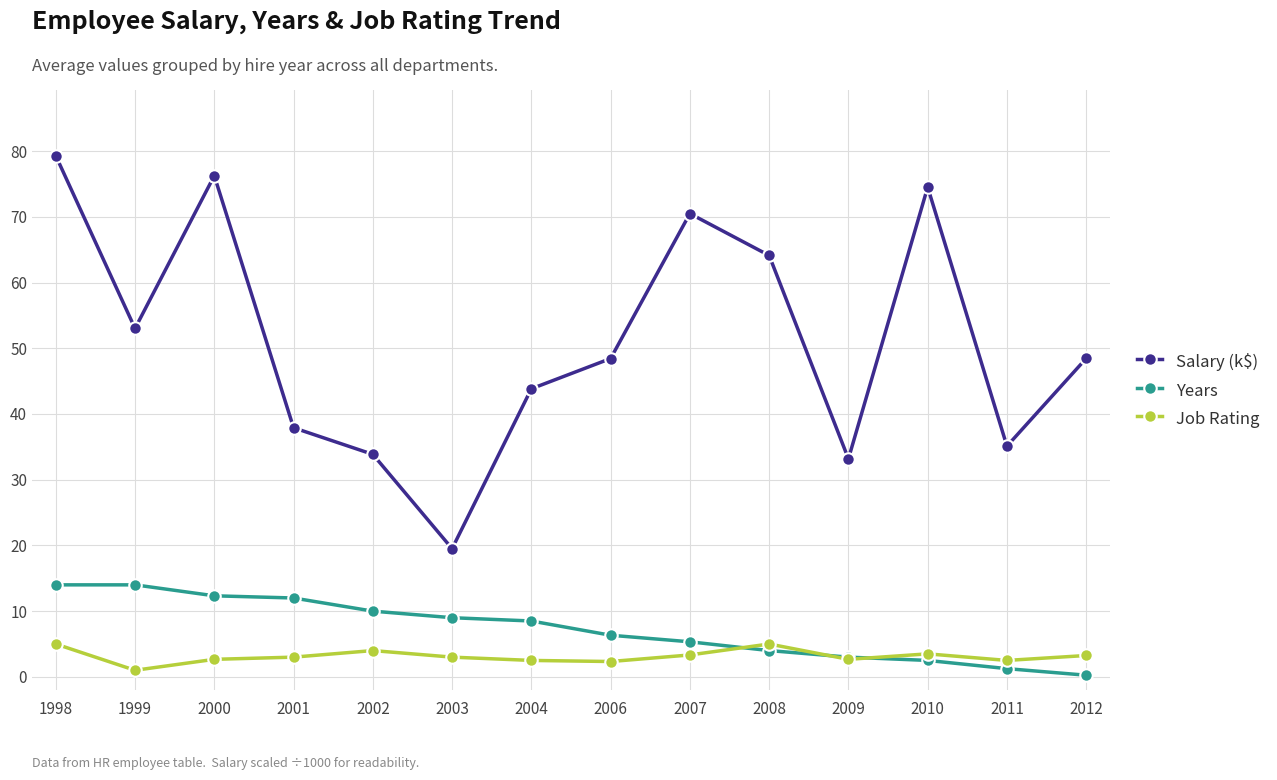

What are all the series names shown in the legend?

Salary (k$), Years, Job Rating